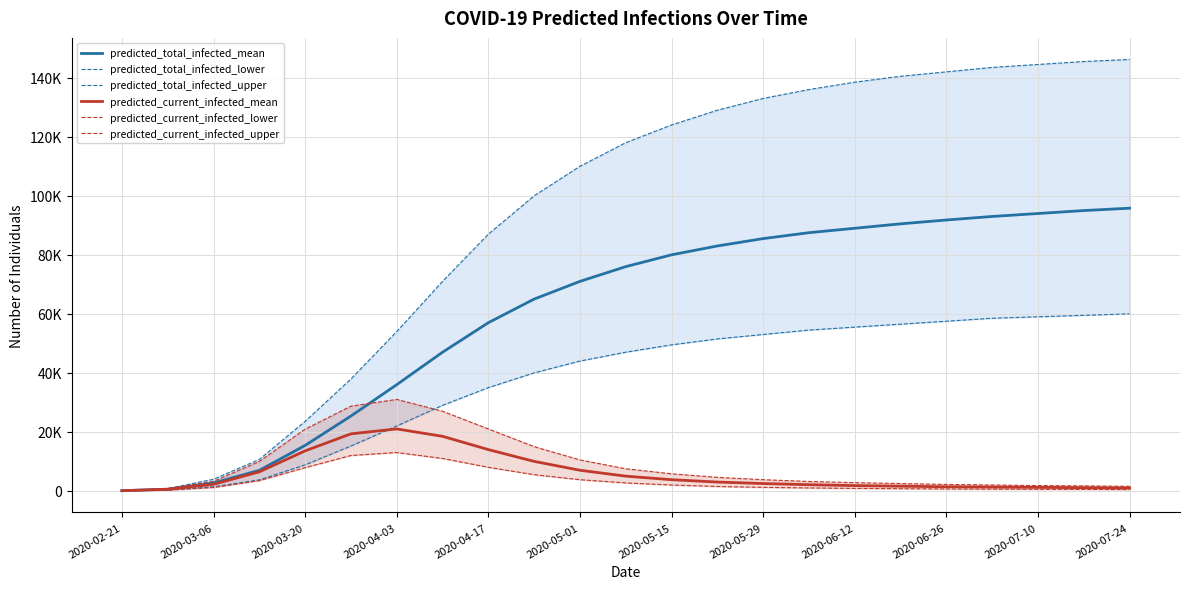

What is the smallest value displayed?

35